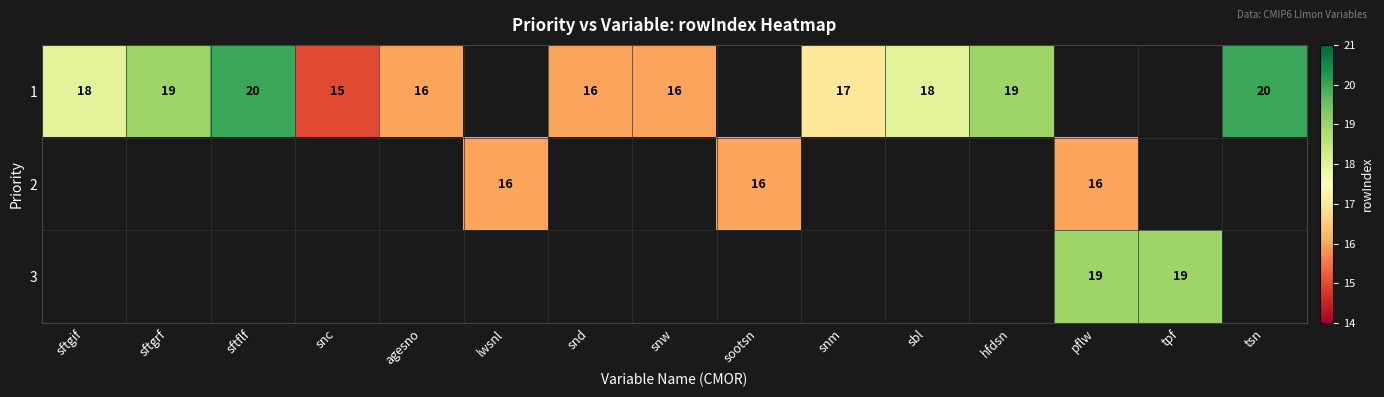

Is it true that 2 equals 25 at lwsnl?

False